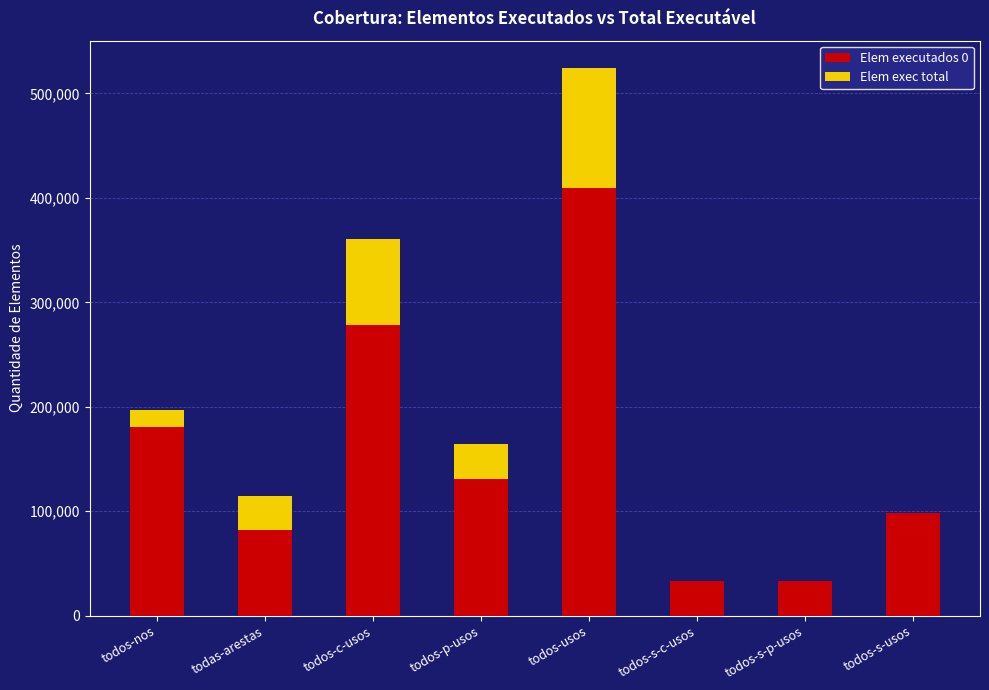

Is it true that Elem executados 0 equals 25290 at todos-s-usos?

False